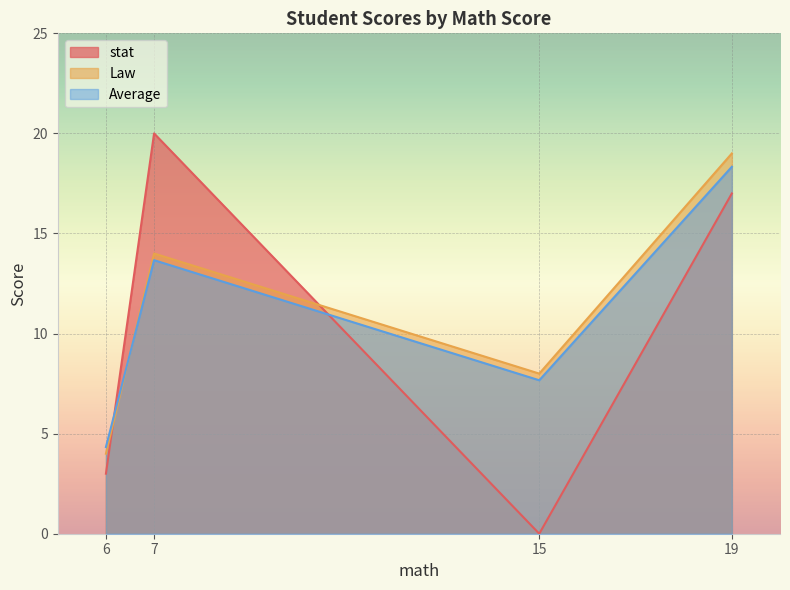

How many data points in stat are less than 17?

2